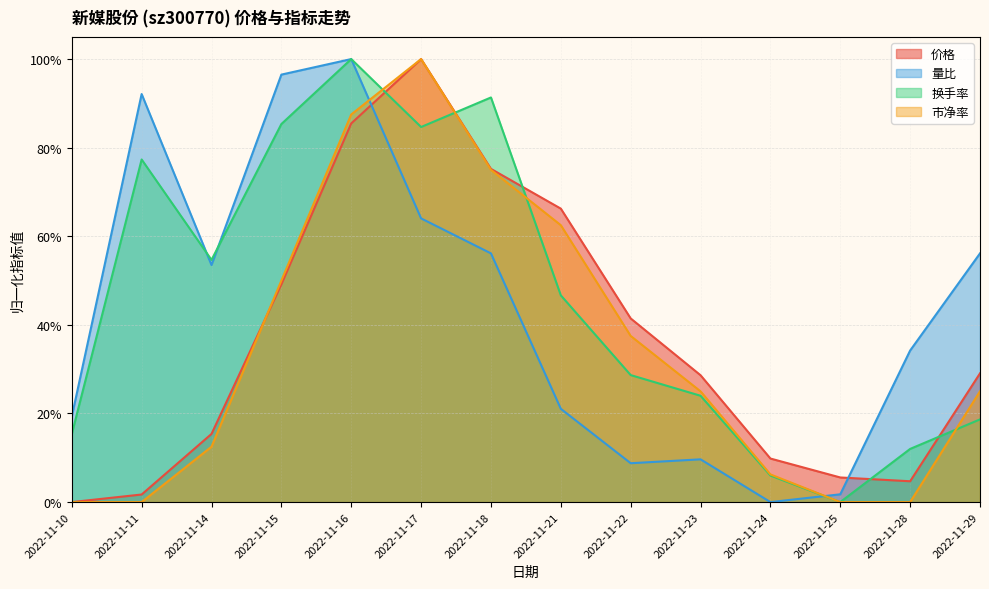

Where do 换手率 and 市净率 first cross each other?

2022-11-16 and 2022-11-17